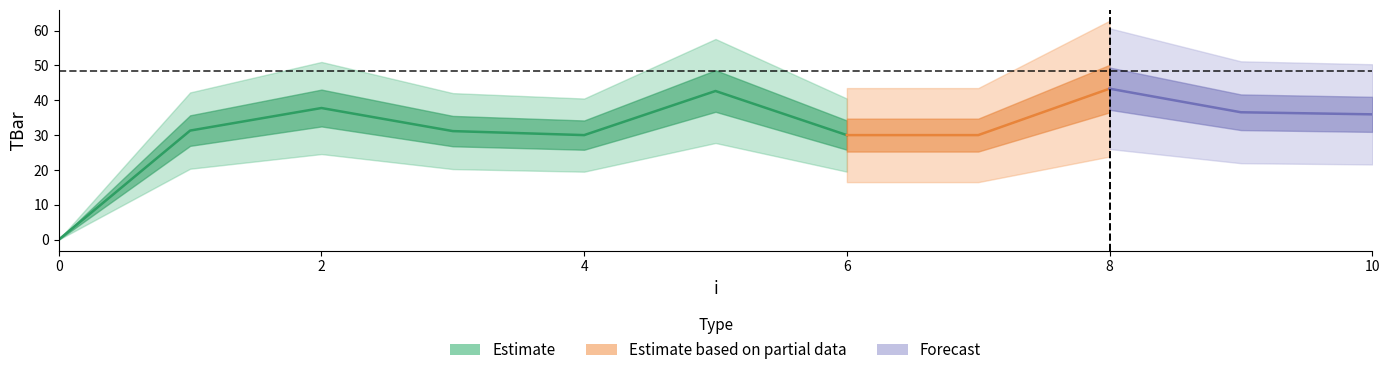

Reading left to right, transcribe all the data shown in this chart.

0=0.0	1=31.3	2=37.8	3=31.1	4=30.0	5=42.7	6=30.0	7=30.0	8=43.3	9=36.6	10=36.0